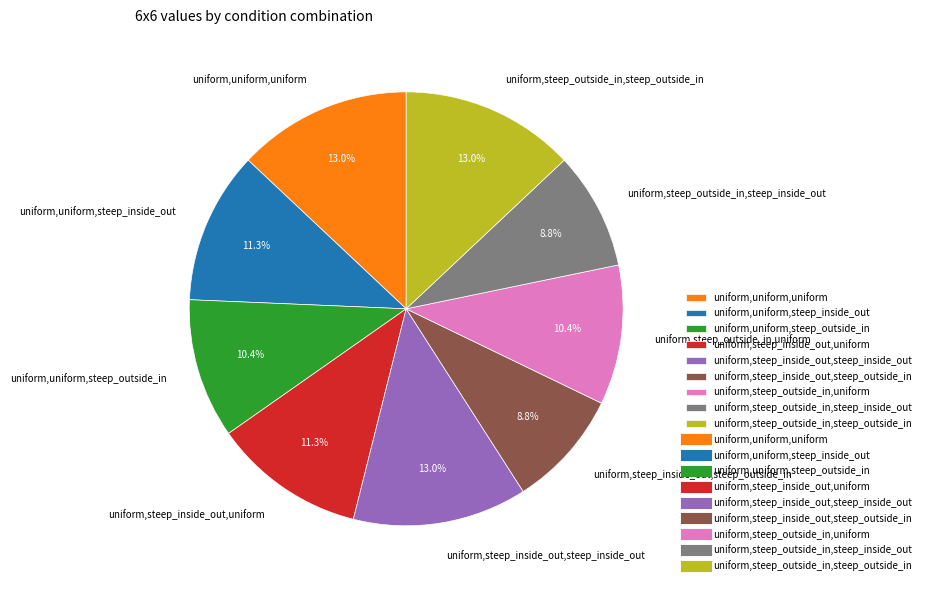

How many segments does this pie chart have?

9